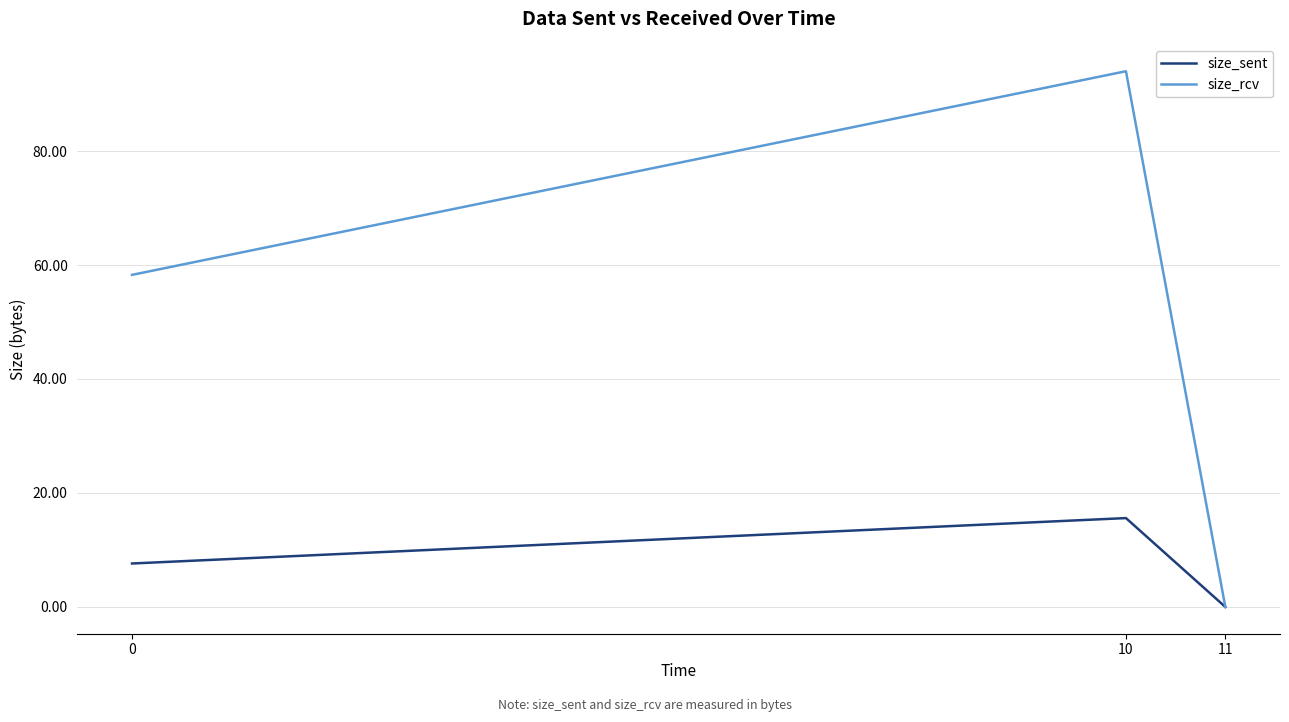

At 0, list the series in order from smallest to largest.

size_sent, size_rcv